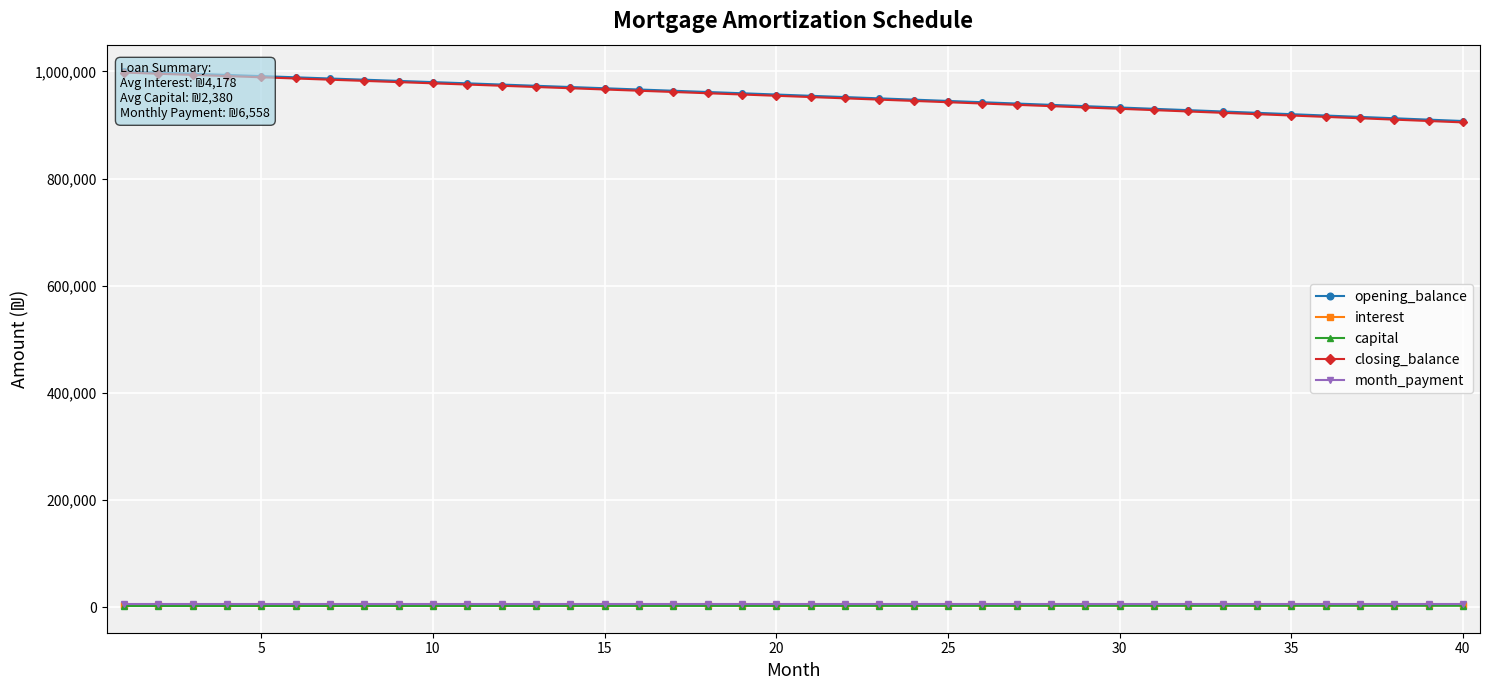

True or false: capital has more than 1 points higher than both neighbors.

False